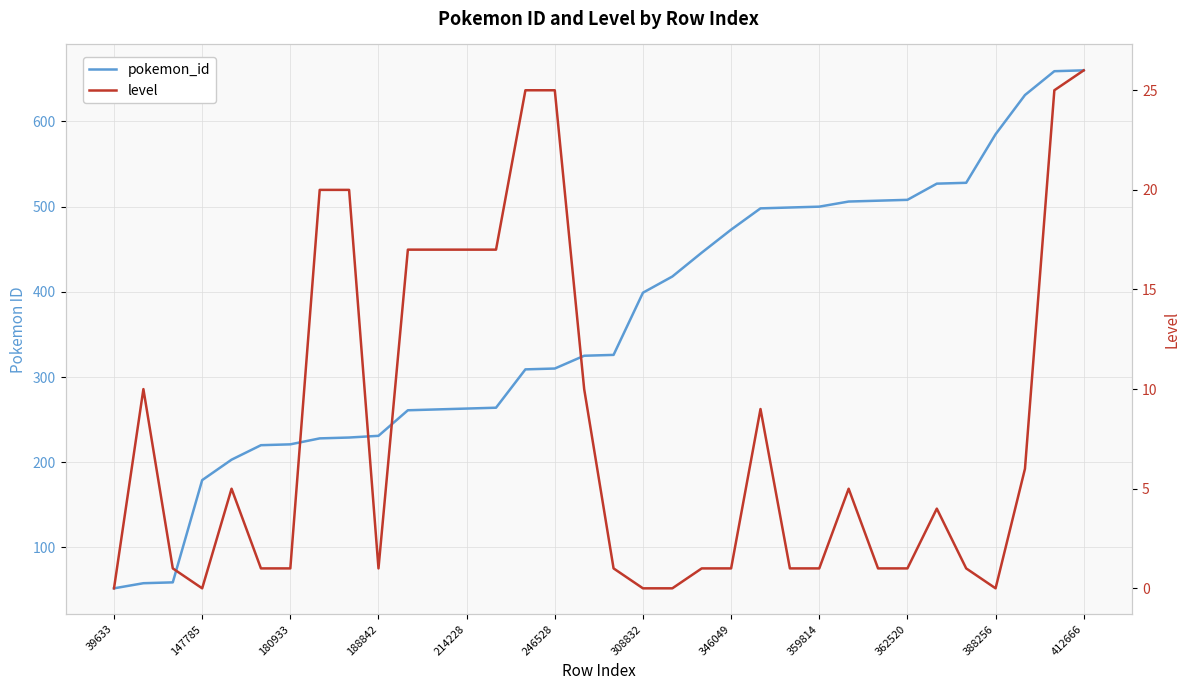

True or false: pokemon_id has a value of 1064 at 412666.

False